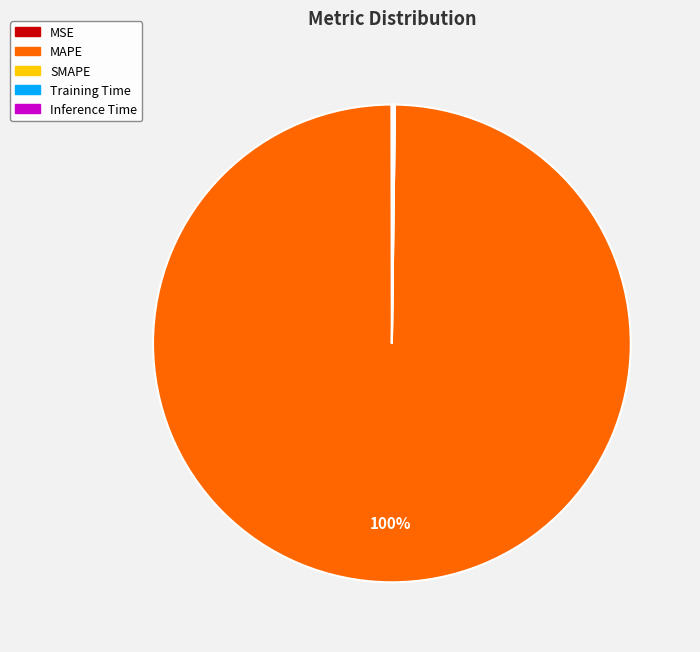

Is there a majority slice in this chart?

Yes